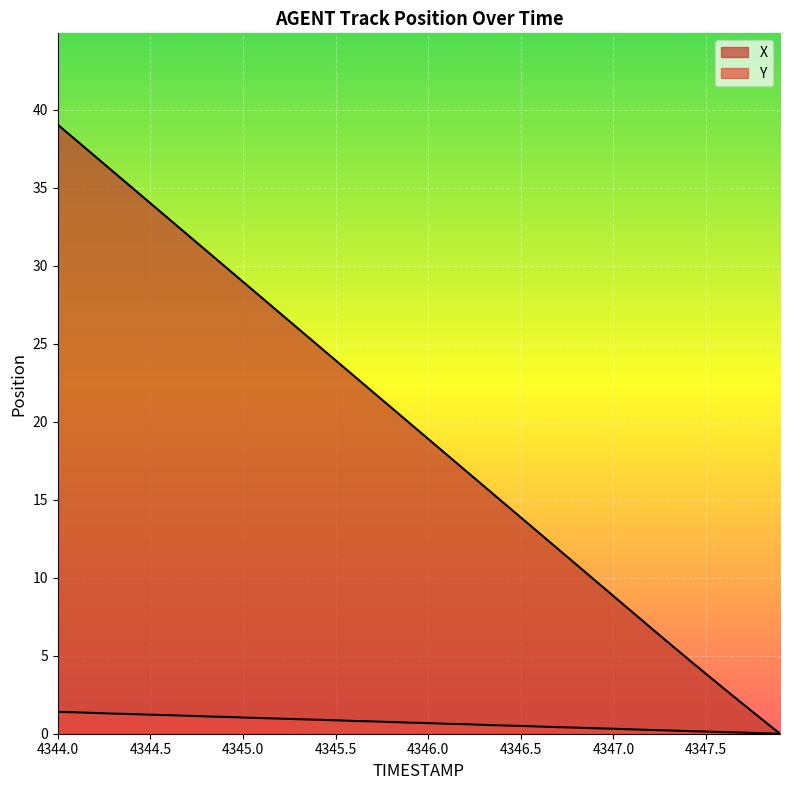

How many lines are shown in the chart?

2